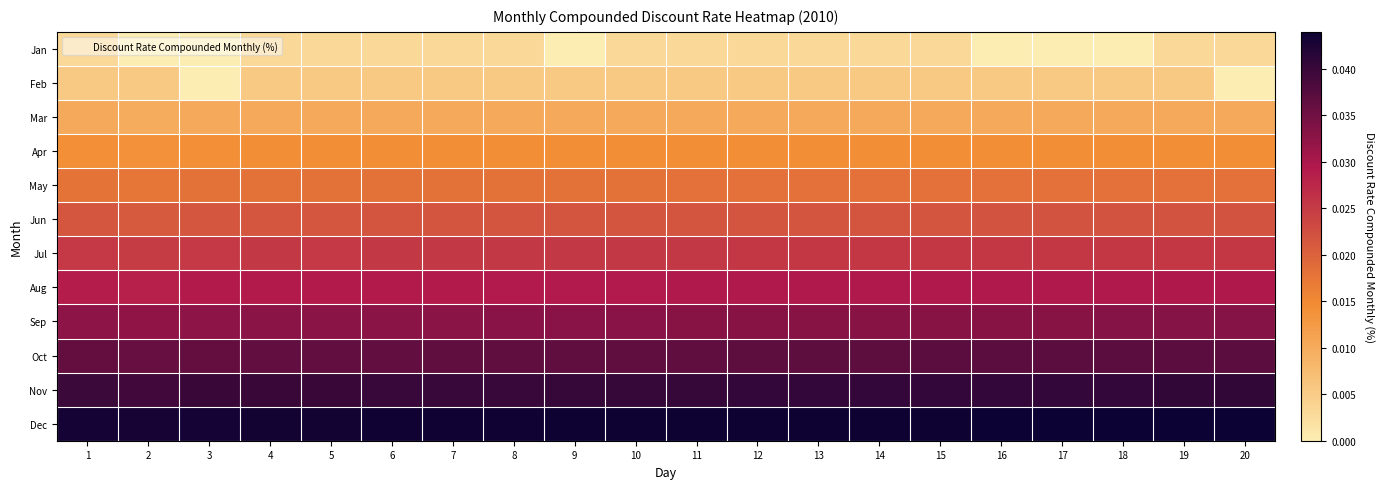

At which category does the chart reach its peak across all series?

19